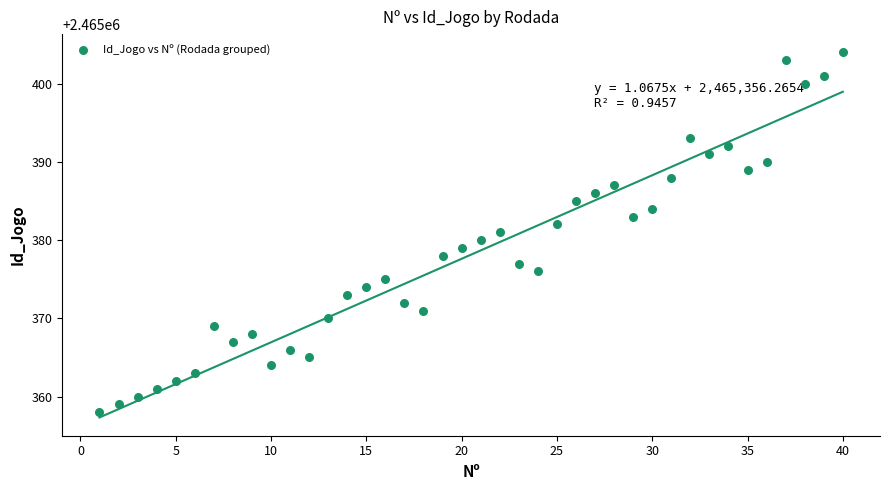

What is the range of X values (max minus min)?

39